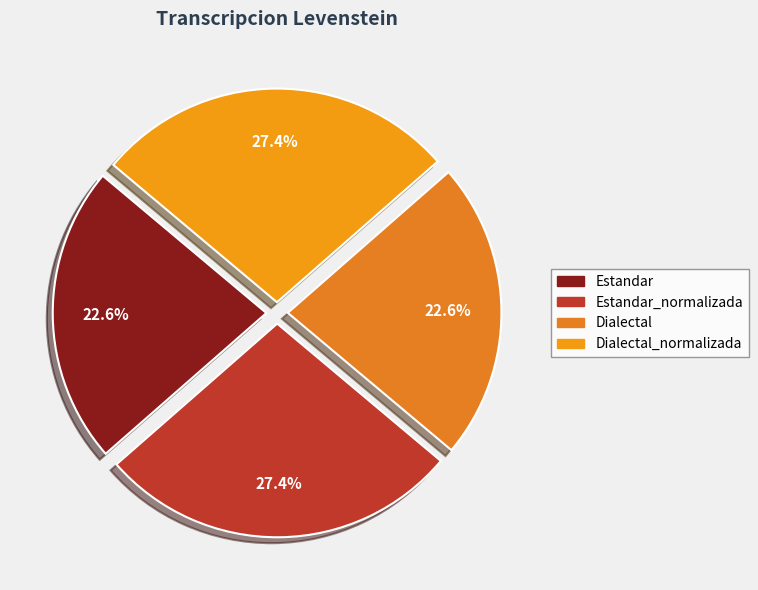

How many segments does this pie chart have?

4